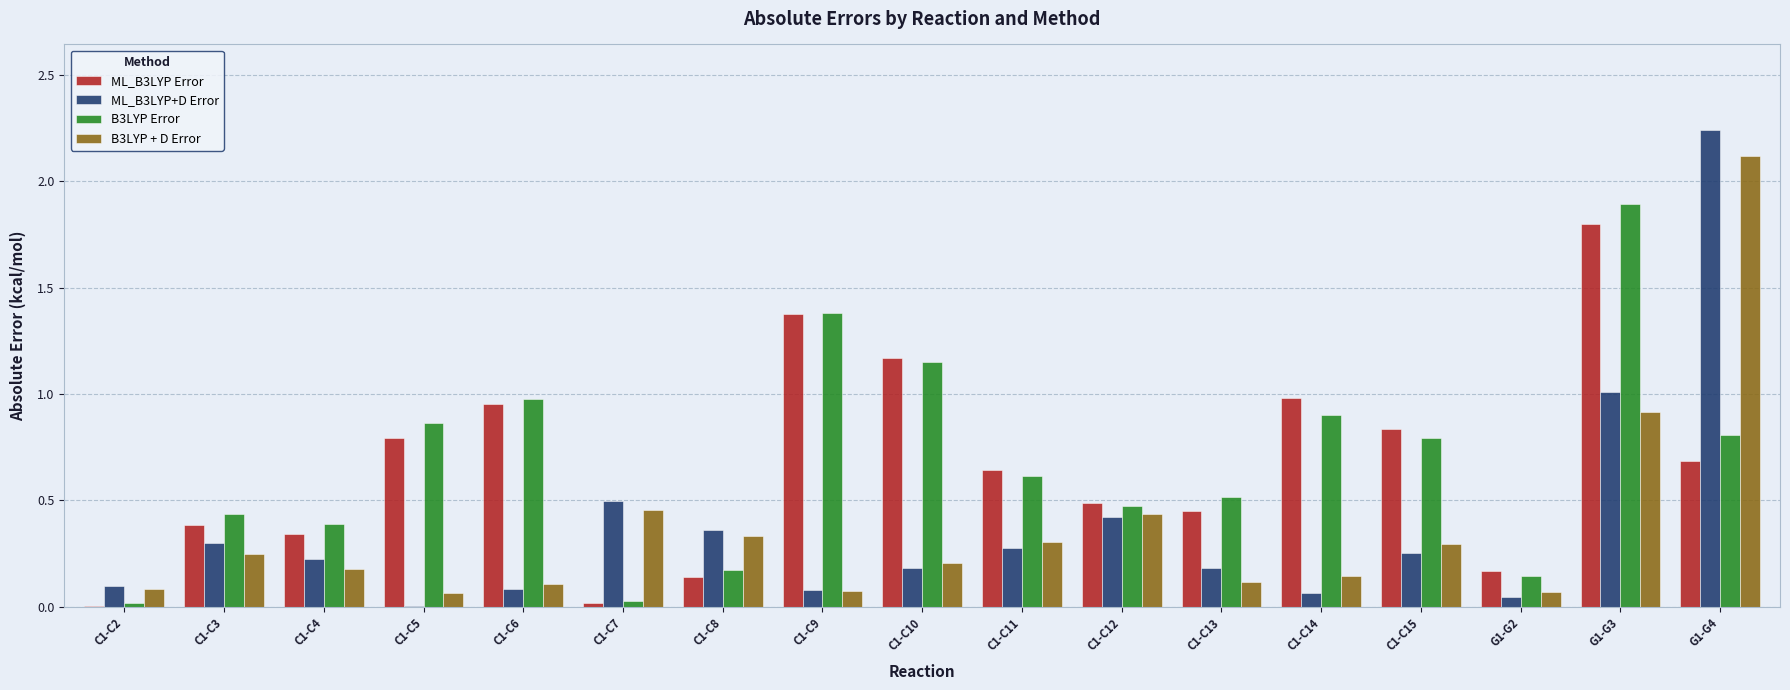

Is it true that ML_B3LYP Error equals 0.4 at C1-C13?

True